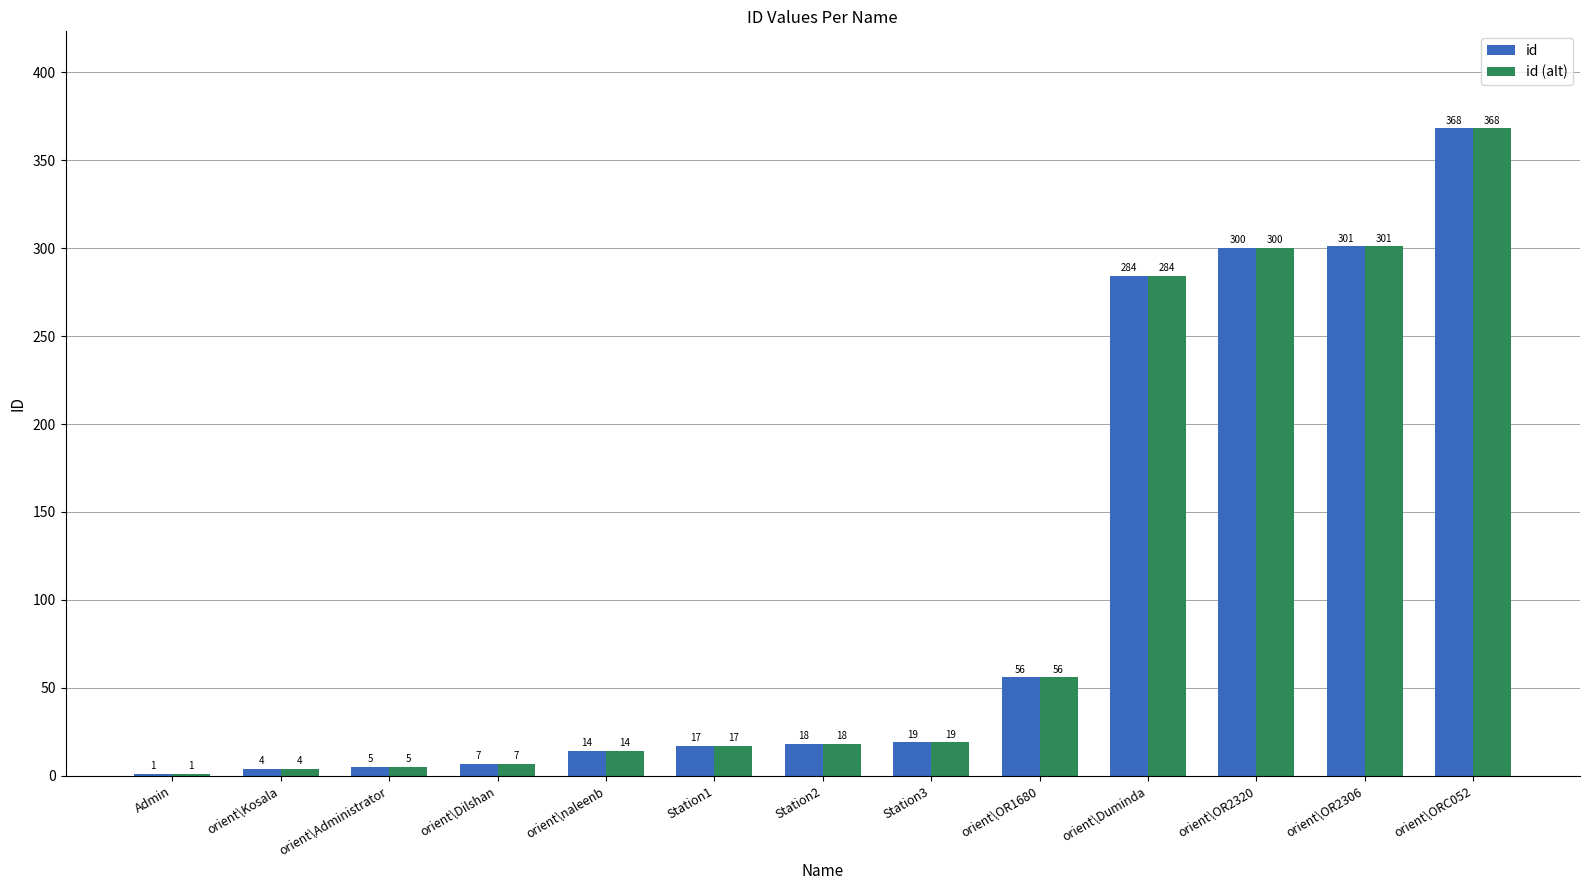

What is the sum of the id (alt) values at orient\Dilshan and Station2?

25